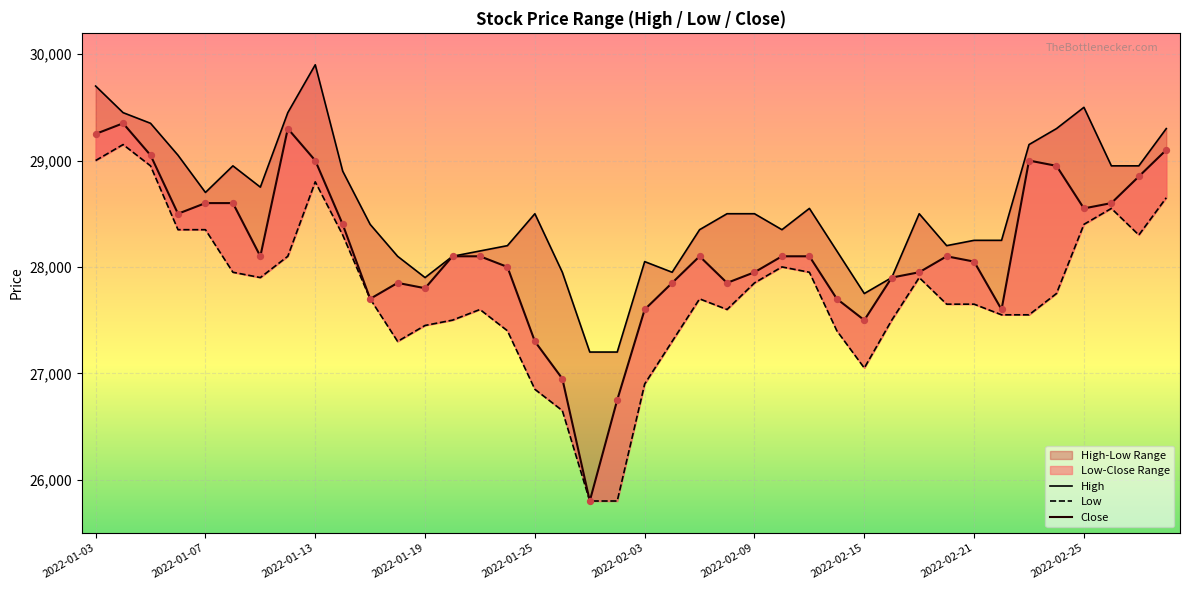

Which series has the widest spread of Y values?

Close